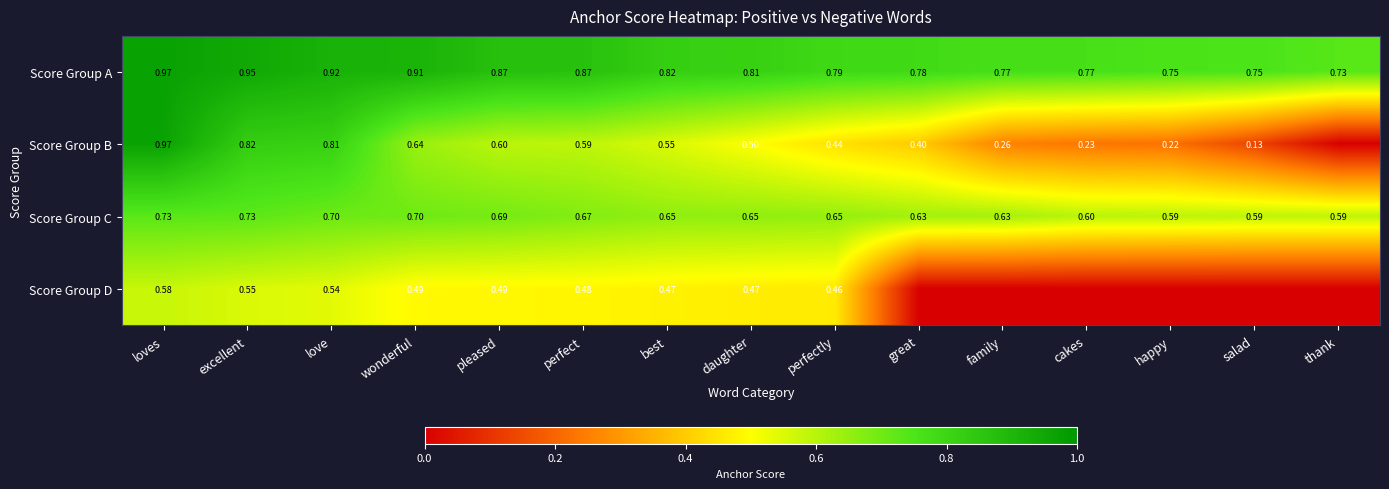

Rank the series at love from lowest to highest value.

Score Group D, Score Group C, Score Group B, Score Group A